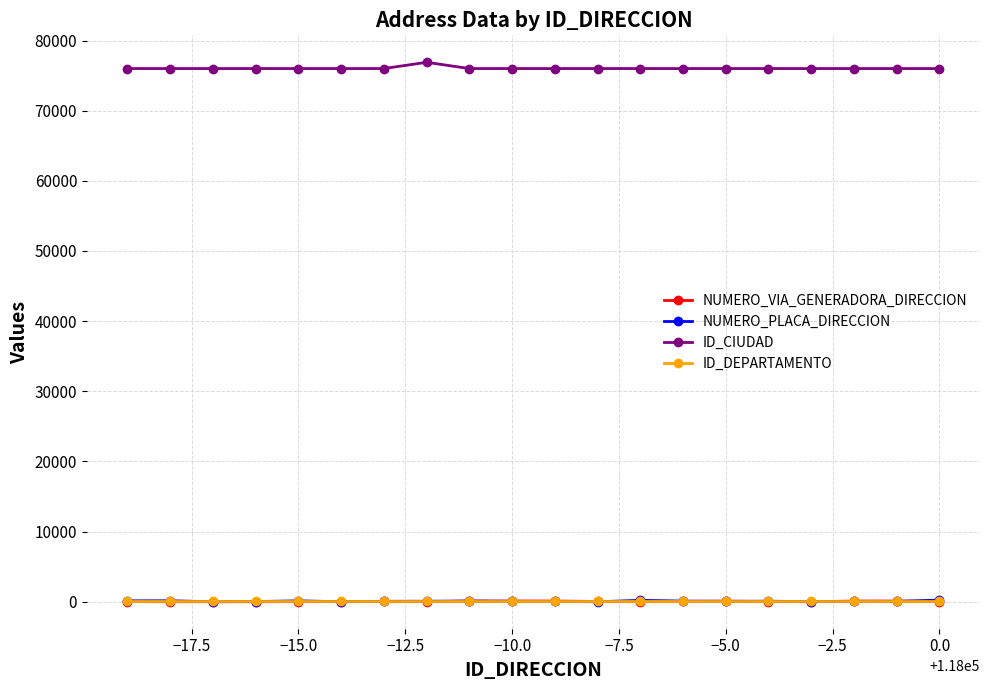

What is the average value of the NUMERO_PLACA_DIRECCION series?

78